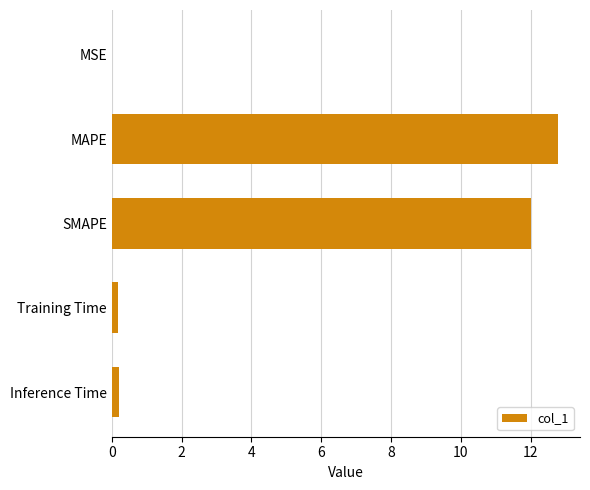

Between MAPE and MSE, which is larger?

MAPE